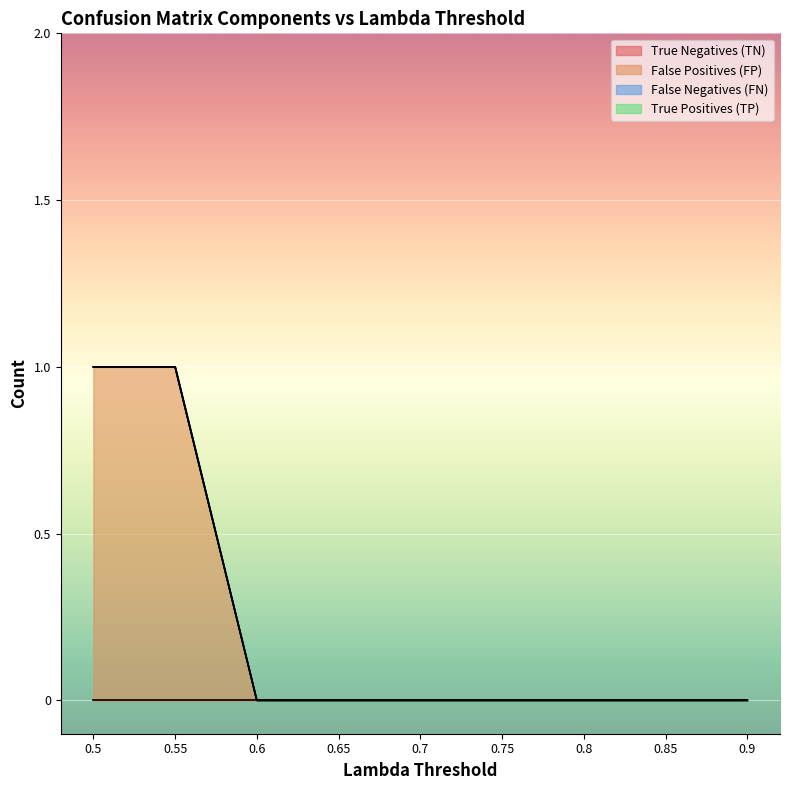

Where is False Positives (FP) nearest to the value 0?

0.6